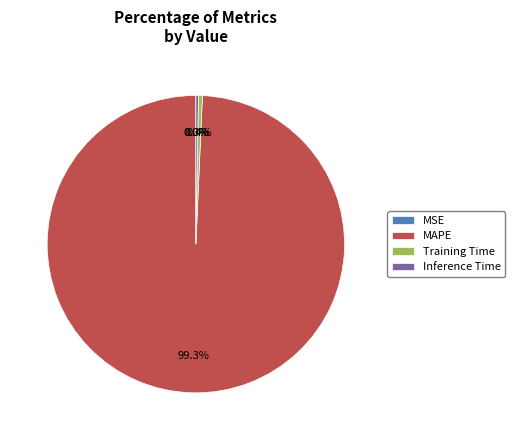

Between Training Time and MAPE, which is larger?

MAPE